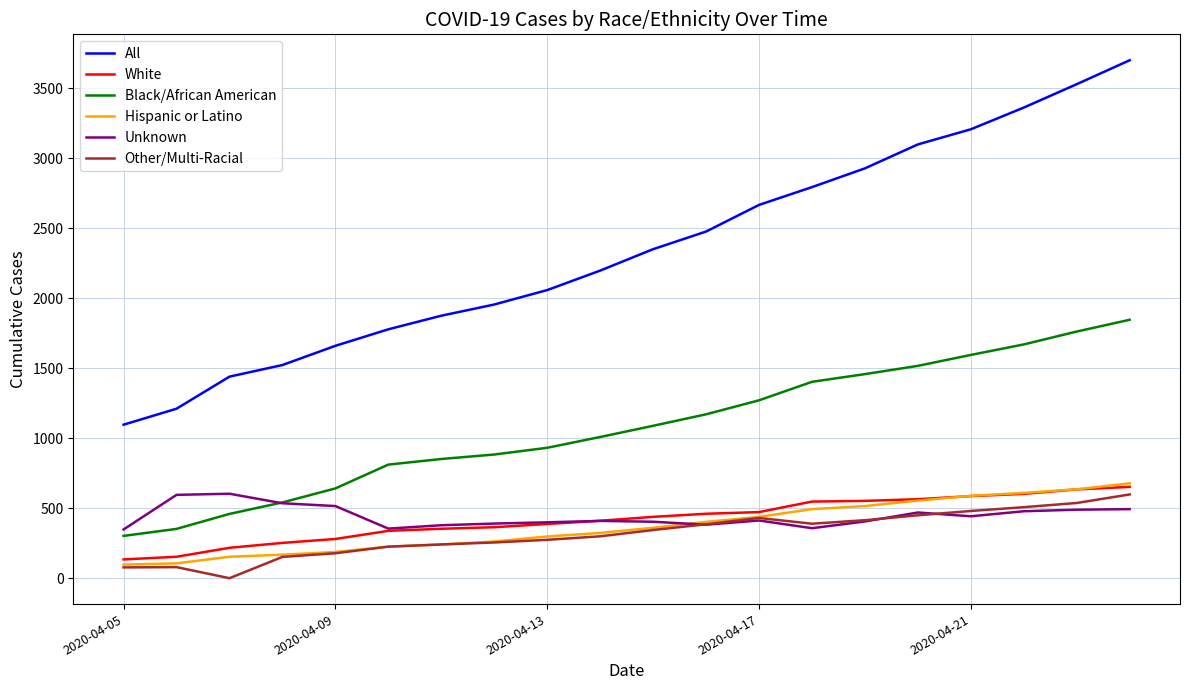

True or false: Hispanic or Latino and All cross at least once.

False